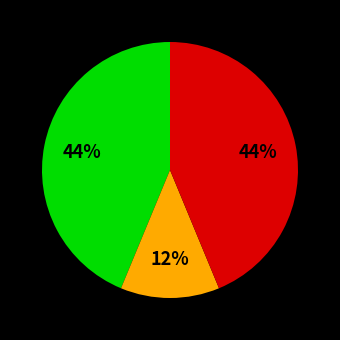

To the nearest percent, what is the average slice percentage?

33%